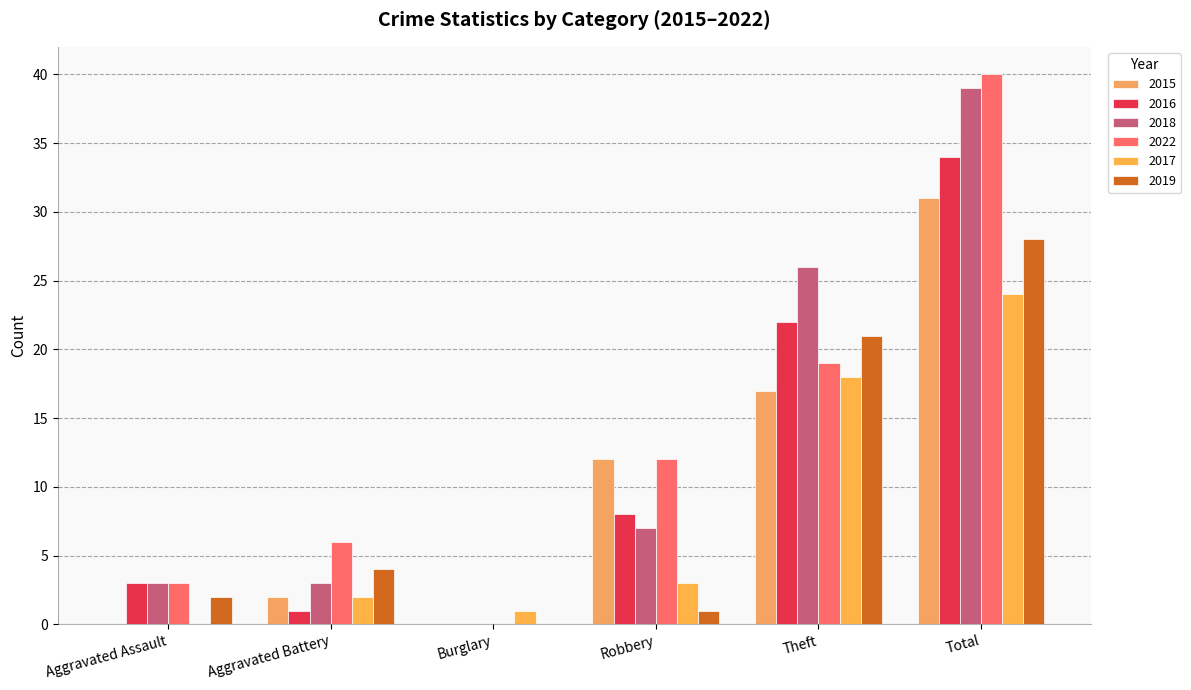

Are the bars horizontal?

No